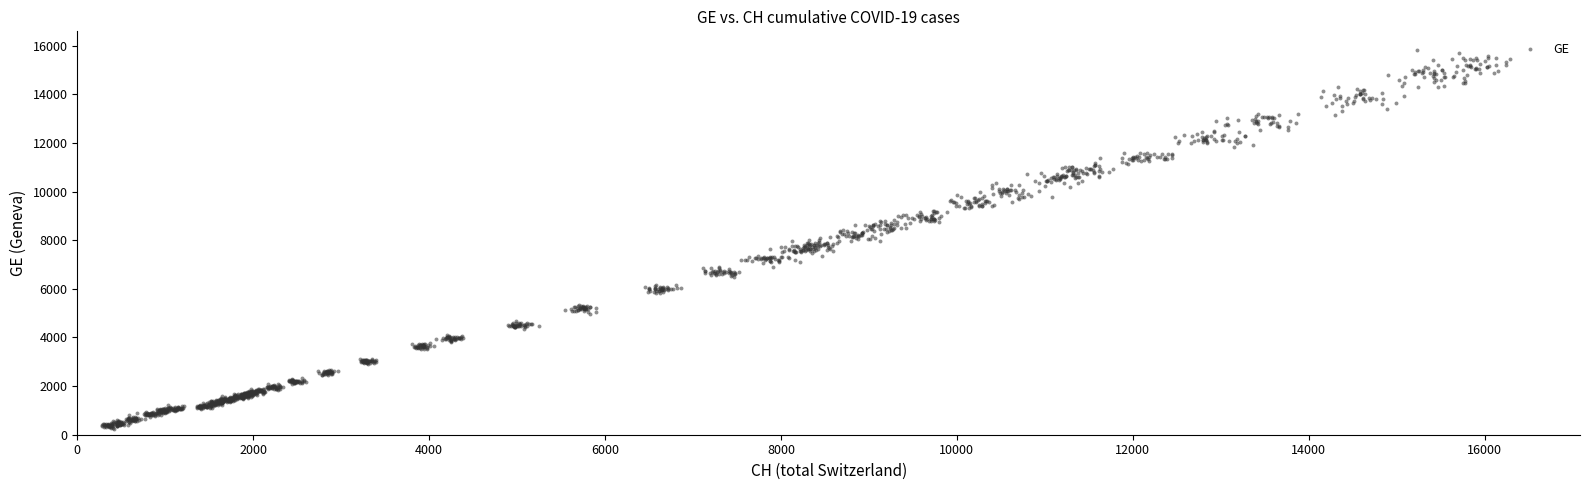

What is the range of Y values (max minus min)?

15563.1